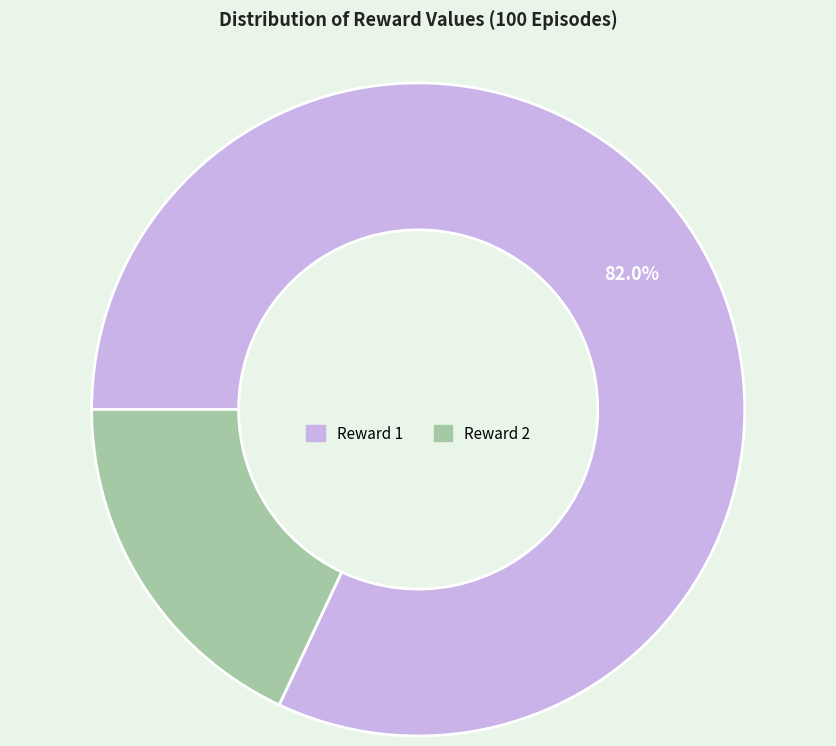

Is there a majority slice in this chart?

Yes